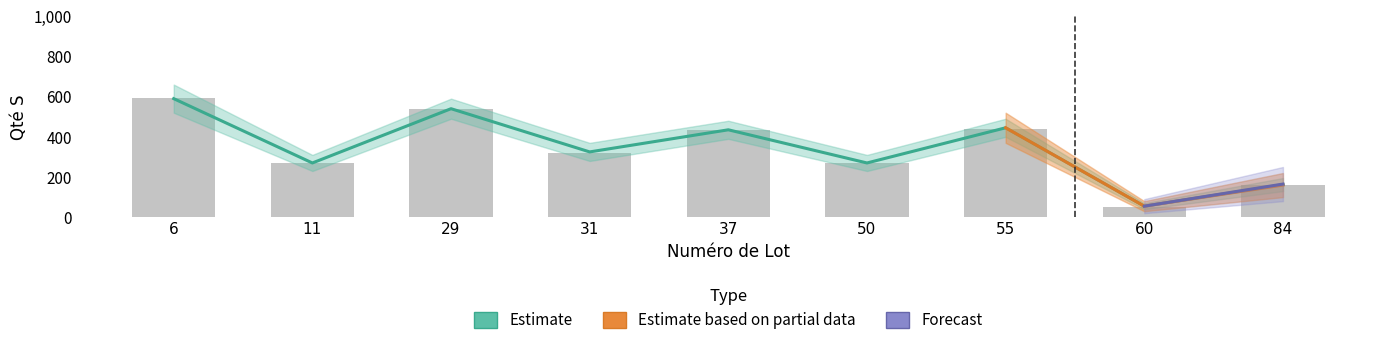

Approximately how many times larger is the value at 31 compared to 29?

0.6